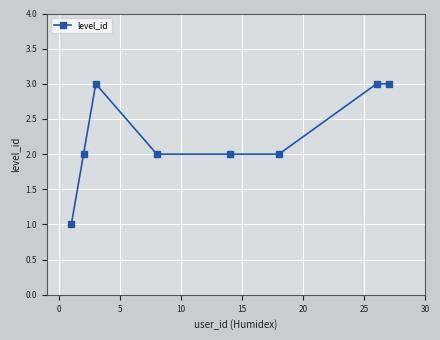

What is the value of the 3rd point from the left?

3